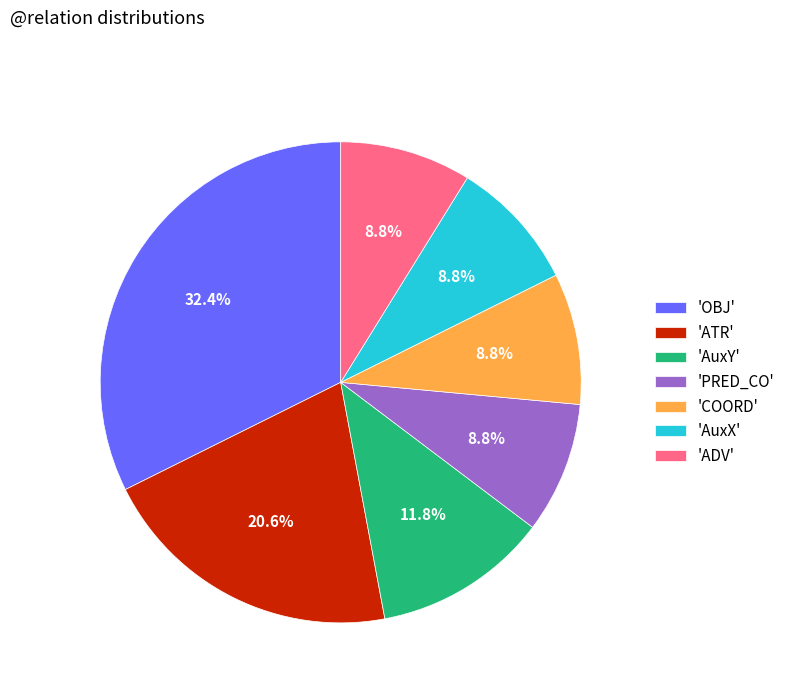

How many segments does this pie chart have?

7